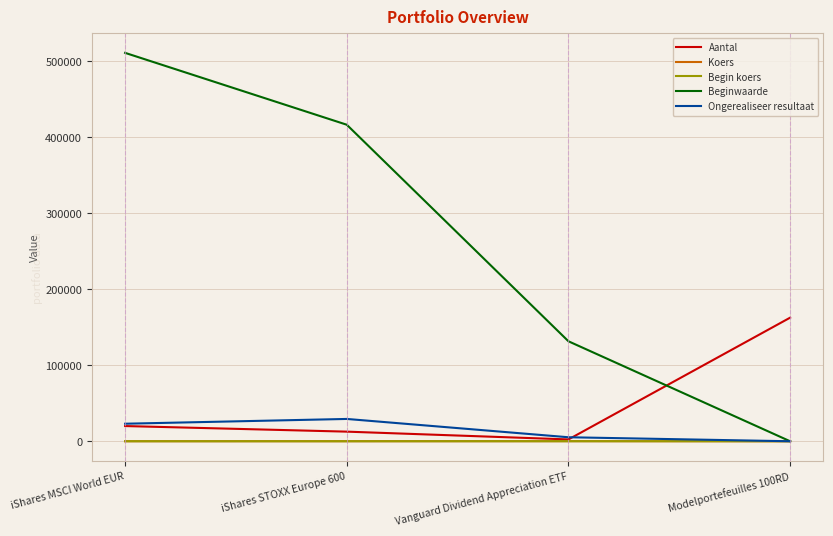

Rank the categories by Ongerealiseer resultaat value from lowest to highest.

Modelportefeuilles 100RD, Vanguard Dividend Appreciation ETF, iShares MSCI World EUR, iShares STOXX Europe 600